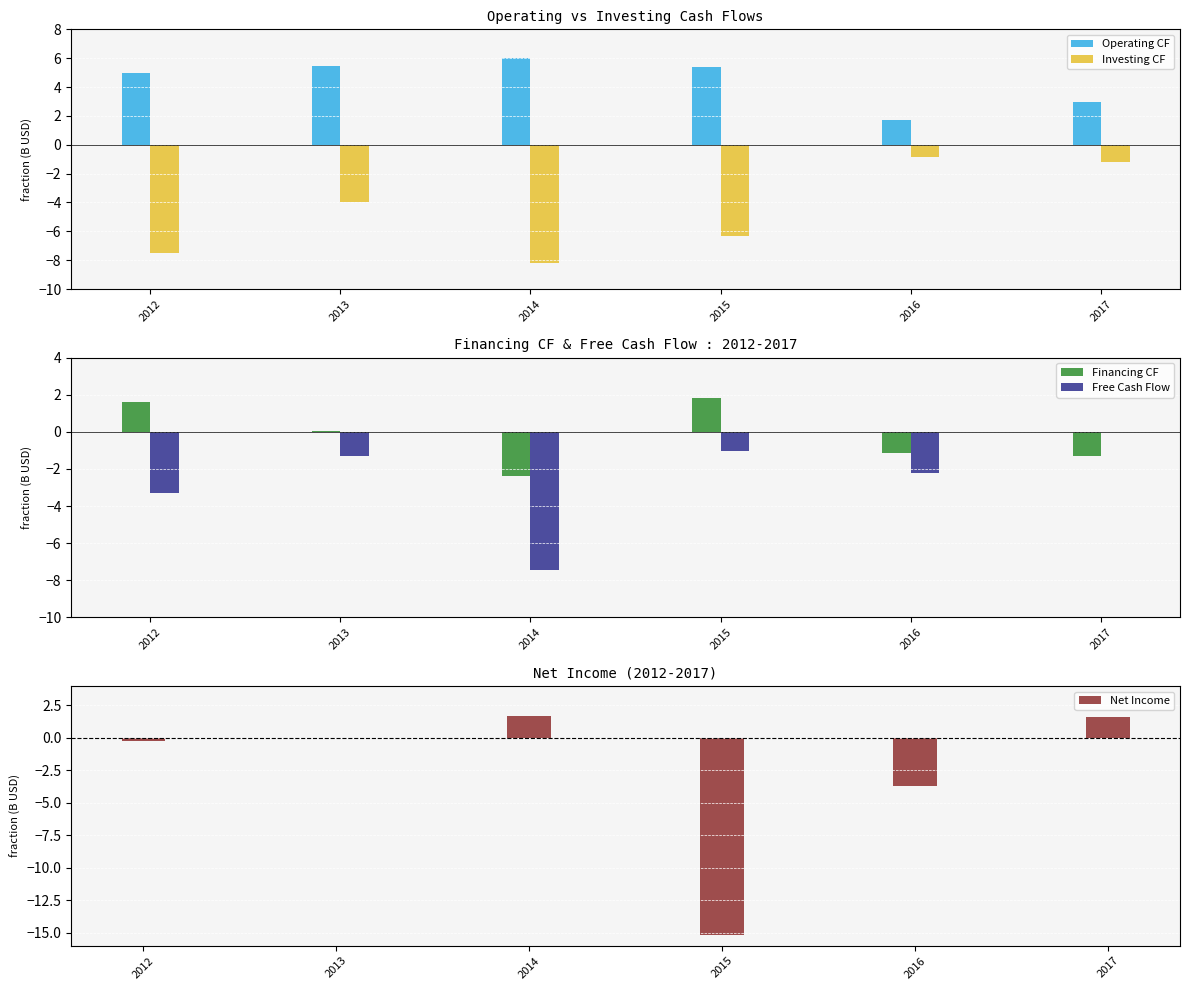

How many data points in Financing CF are less than 0?

3